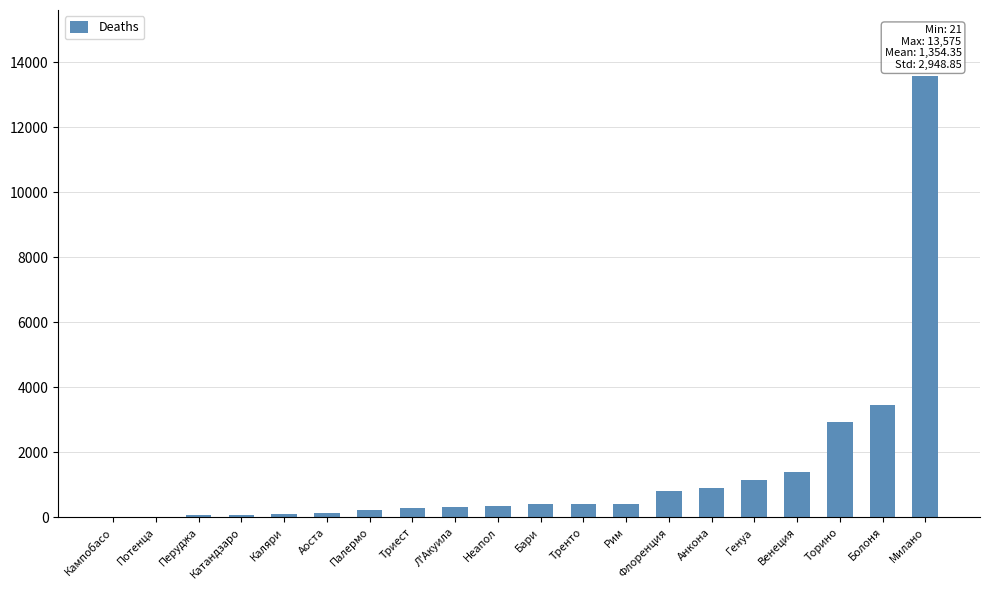

Which has a higher value, Генуа or Аоста?

Генуа